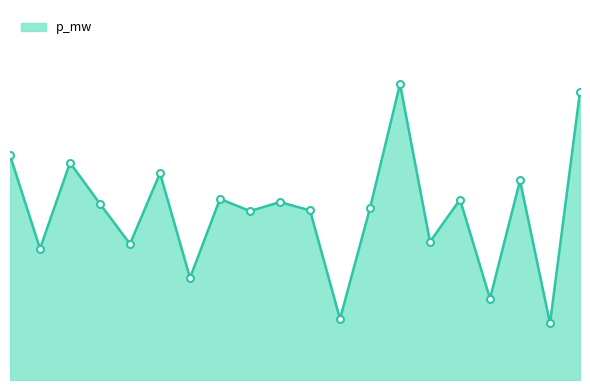

Is this an area chart (filled region under the line)?

Yes